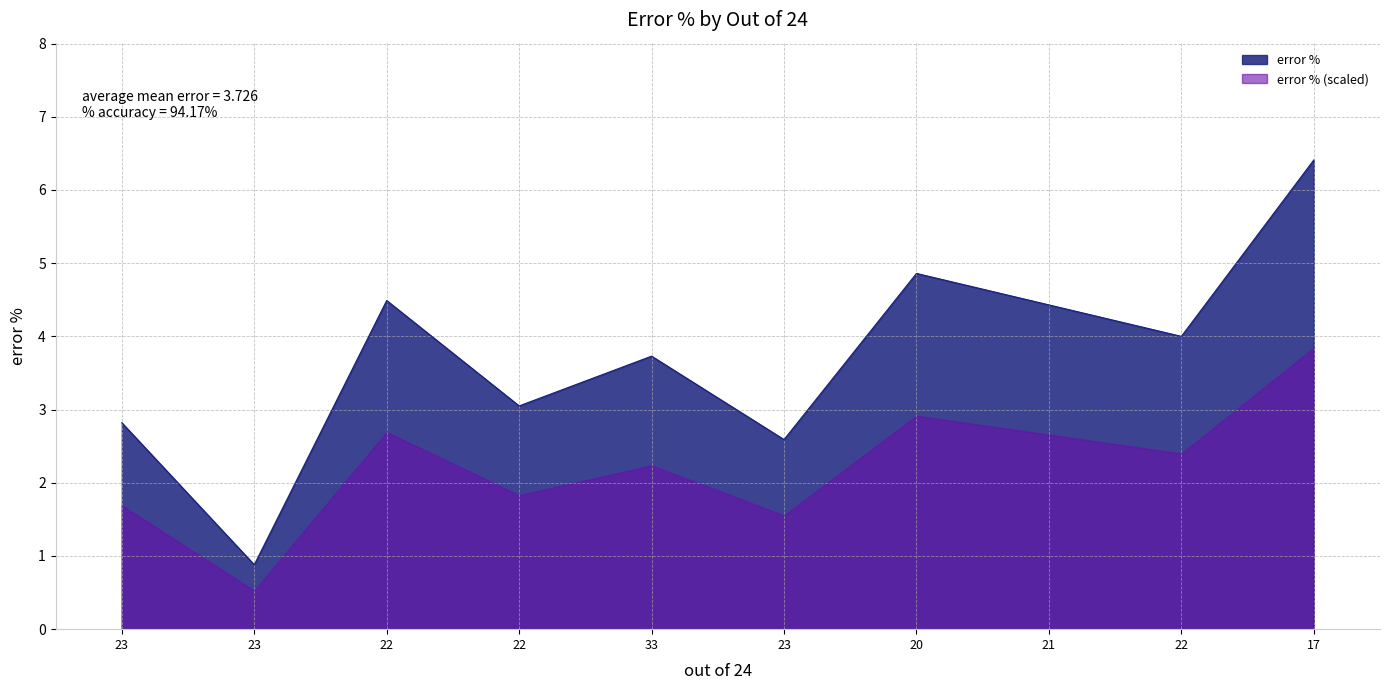

Reading right to left, list all the values displayed in this chart.

6.4	4.0	4.4	4.9	2.6	3.7	3.0	4.5	0.9	2.8